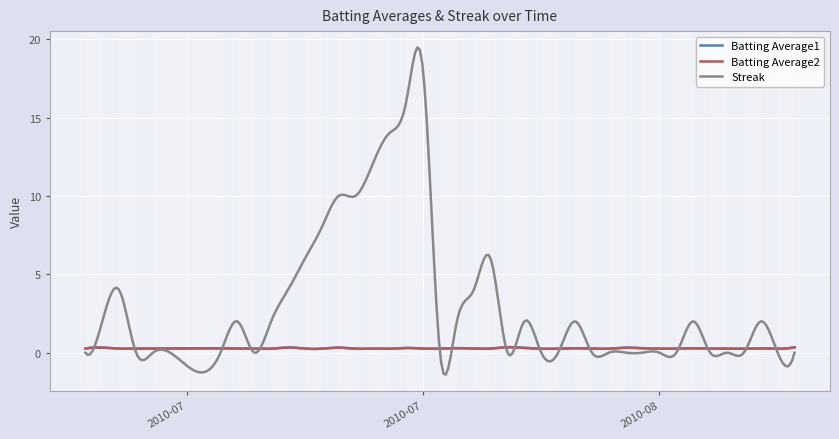

Which series has the largest total across all categories?

Streak